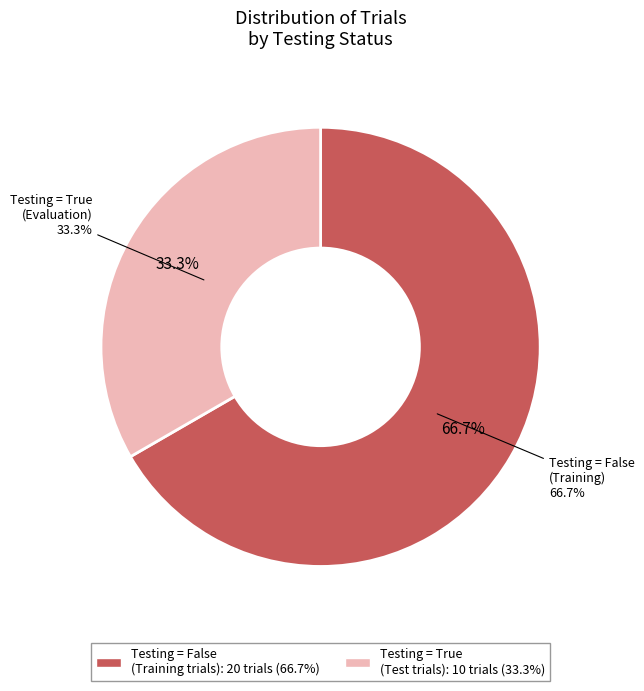

Does any single category account for the majority?

Yes